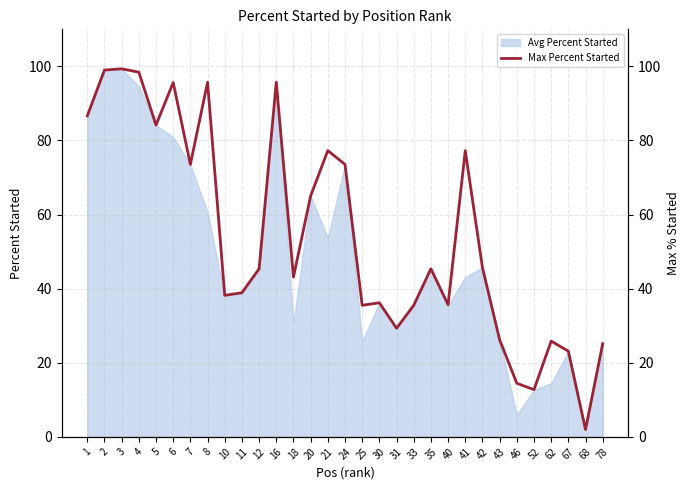

Reading left to right, transcribe all the data shown in this chart.

86.7	99.0	99.3	98.4	84.2	95.7	73.5	95.7	38.2	38.9	45.4	95.7	43.1	65.0	77.3	73.5	35.5	36.2	29.3	35.5	45.4	35.7	77.3	45.7	26.2	14.5	12.7	25.9	23.1	2.0	25.2